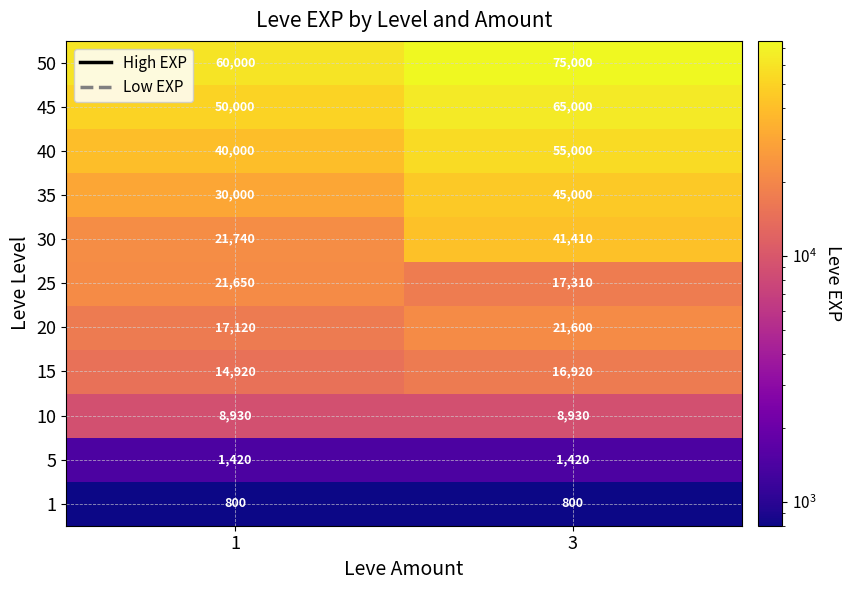

Count the number of data series in this chart.

11